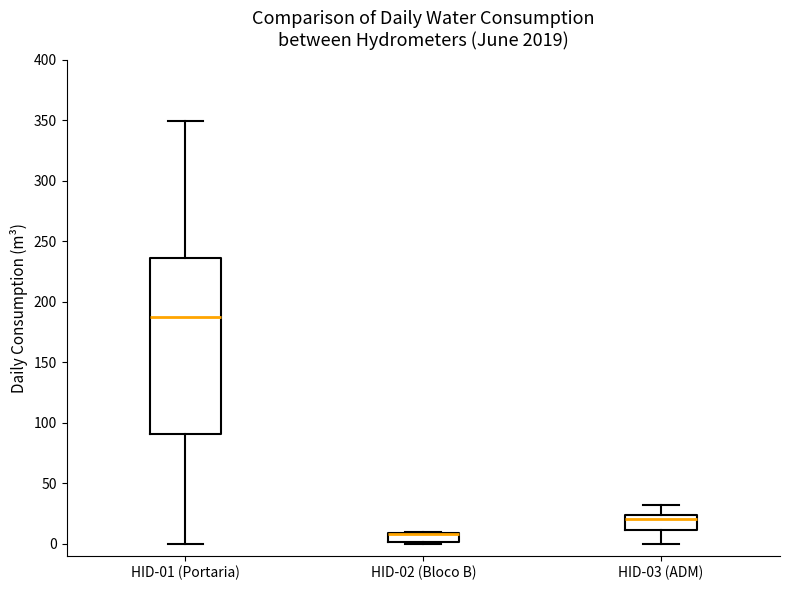

Reading left to right, read every box against the y-axis: the position of its median line, the range the box covers, and the ends of its whiskers. The values are not printed on the chart, so give them approximately, as read against the axis.

HID-01 (Portaria): median 190, box 90 to 235, whiskers 0 to 350
HID-02 (Bloco B): median 10 (drawn on the box's upper edge), box 0 to 10, whiskers 0 to 10
HID-03 (ADM): median 20, box 10 to 25, whiskers 0 to 30